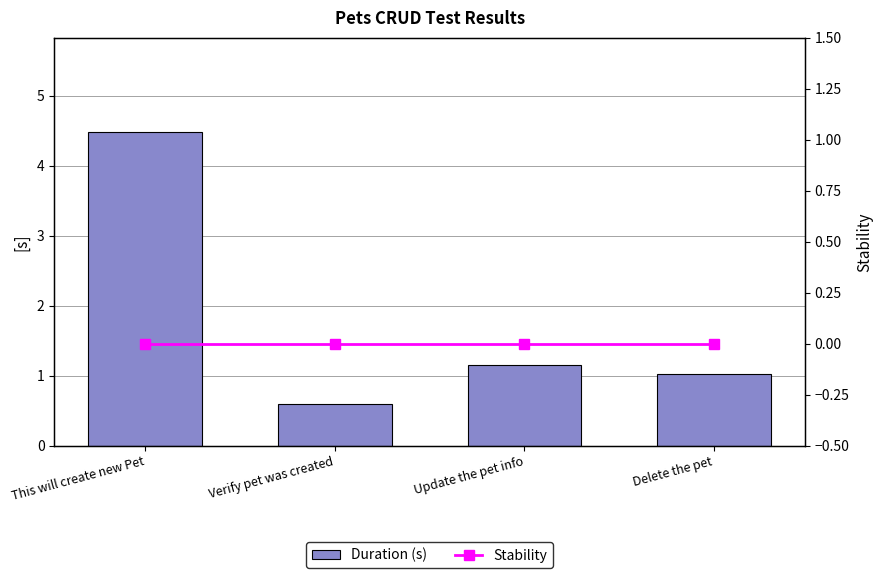

Which has a higher value, This will create new Pet or Delete the pet?

This will create new Pet